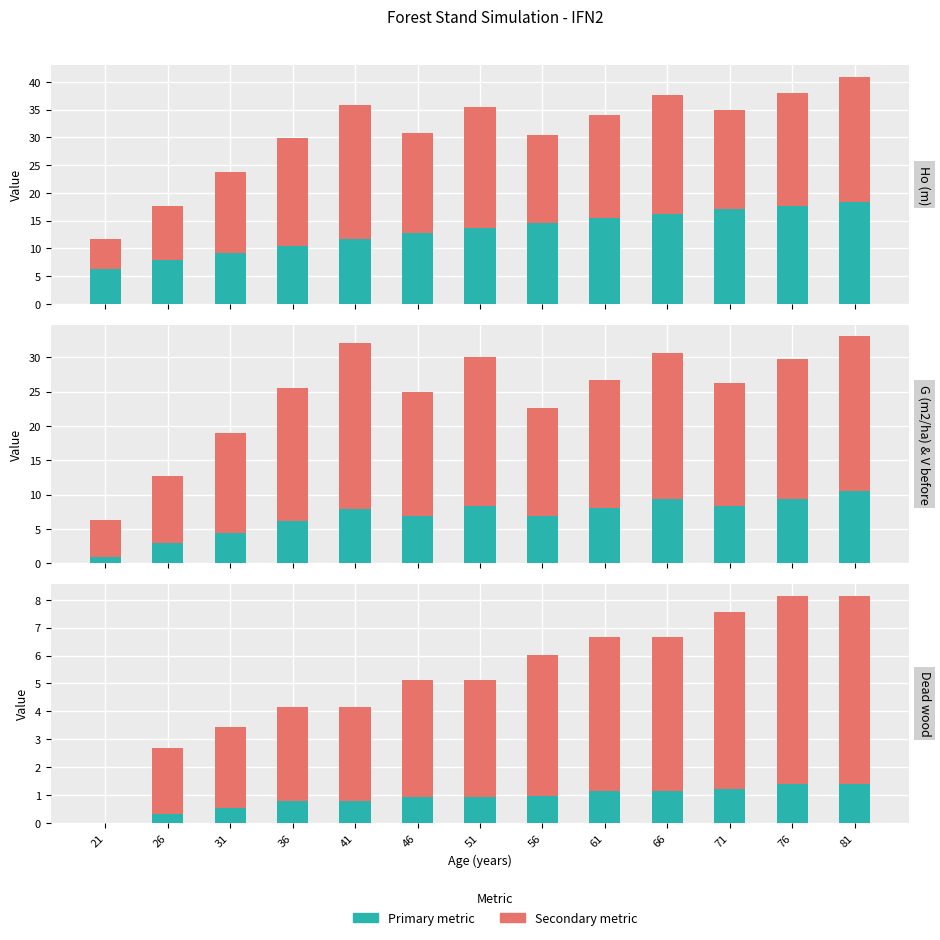

What is the difference between the maximum and minimum values in the V dead (m3/ha) series?

1.4